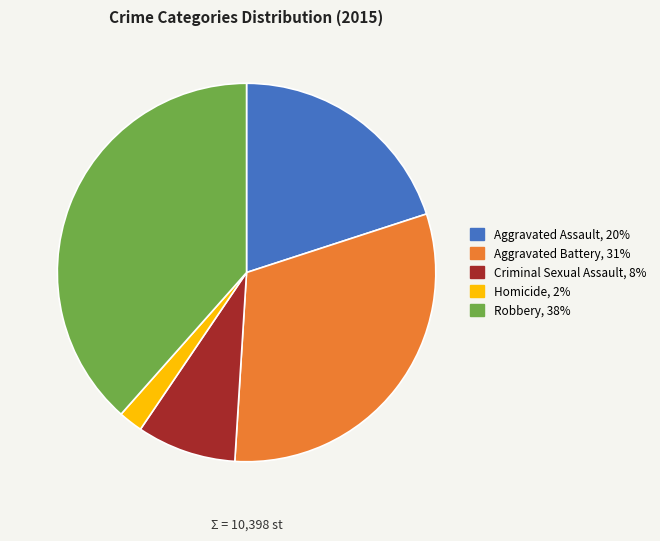

Approximately how many times larger is the value at Aggravated Battery compared to Aggravated Assault?

1.6